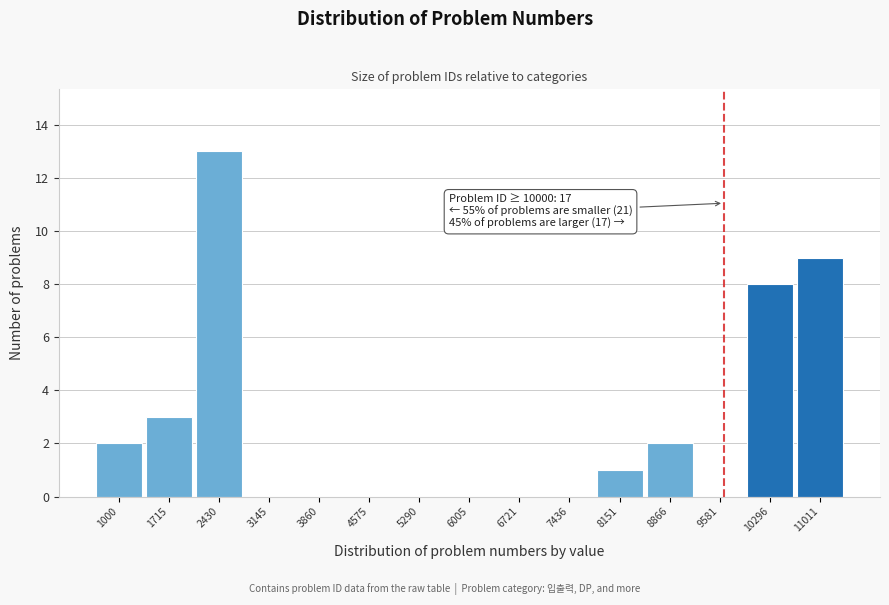

Reading left to right, extract all data points from this chart.

1000=2	1715=3	2430=13	3145=0	3860=0	4575=0	5290=0	6005=0	6721=0	7436=0	8151=1	8866=2	9581=0	10296=8	11011=9